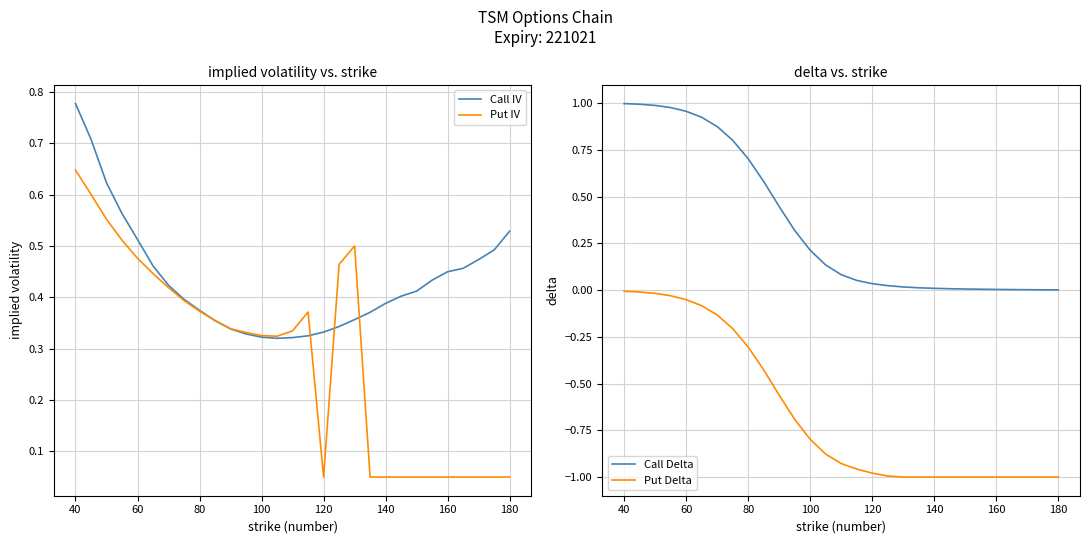

What is the sum of all Call IV values?

12.6